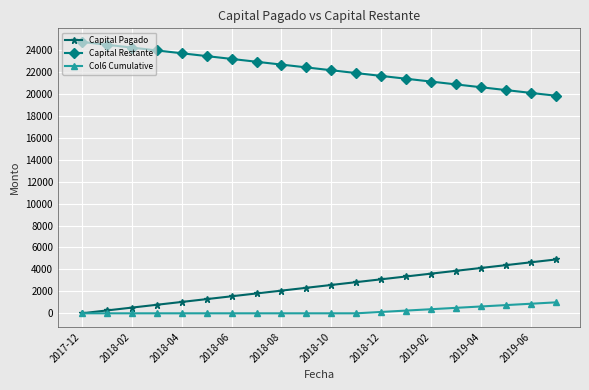

List the series in order of their peak value, highest first.

Capital Restante, Capital Pagado, Col6 Cumulative